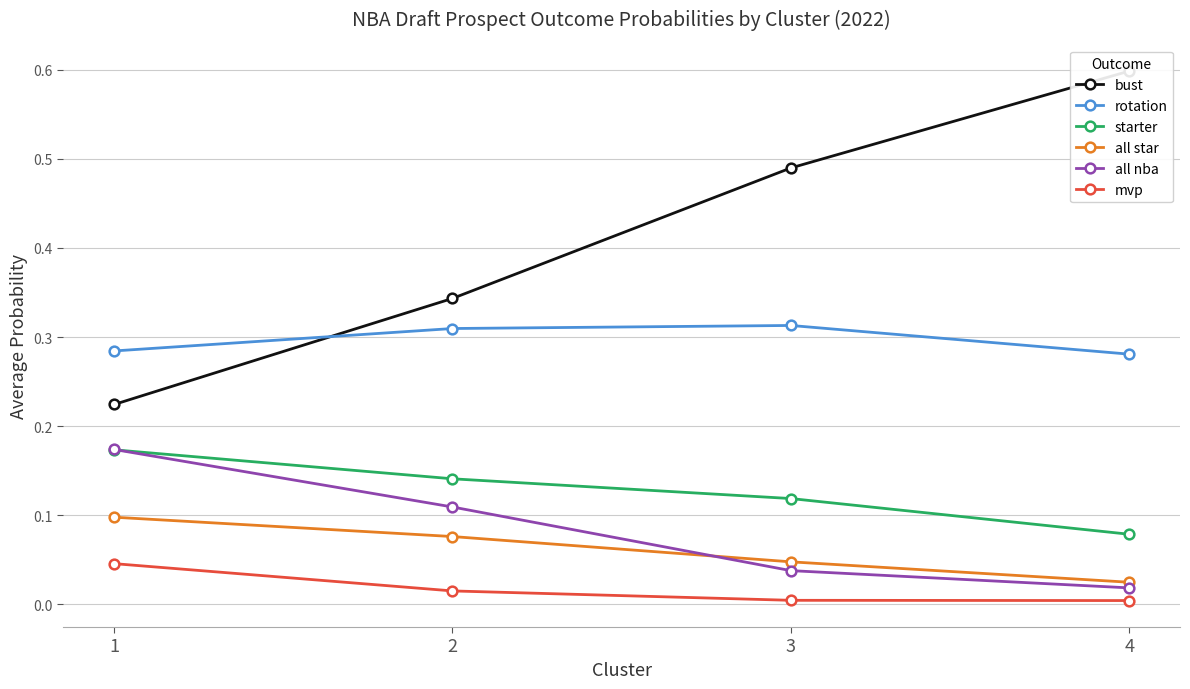

Reading left to right, what are all the values shown in this chart?

bust: 0.2	0.3	0.5	0.6
rotation: 0.3	0.3	0.3	0.3
starter: 0.2	0.1	0.1	0.1
all star: 0.1	0.1	0.0	0.0
all nba: 0.2	0.1	0.0	0.0
mvp: 0.0	0.0	0.0	0.0